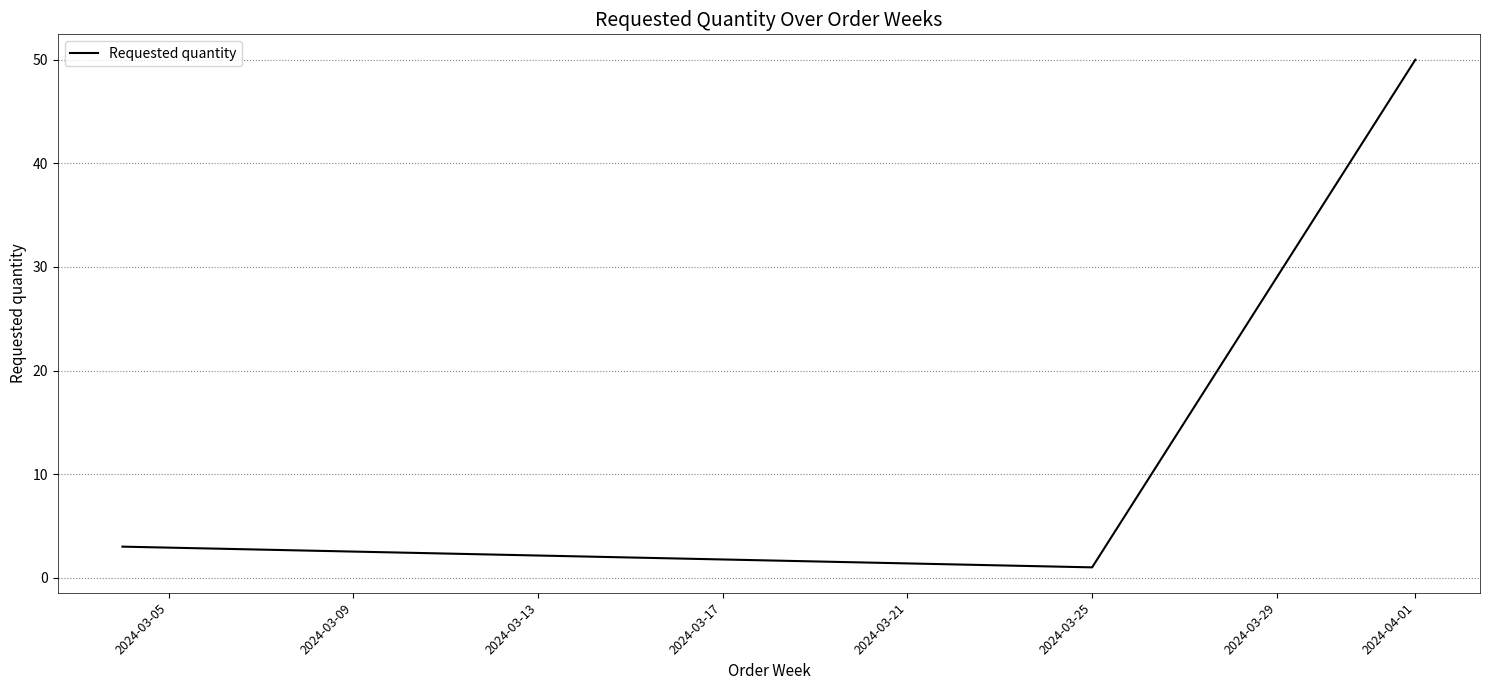

What is the greatest value displayed?

50